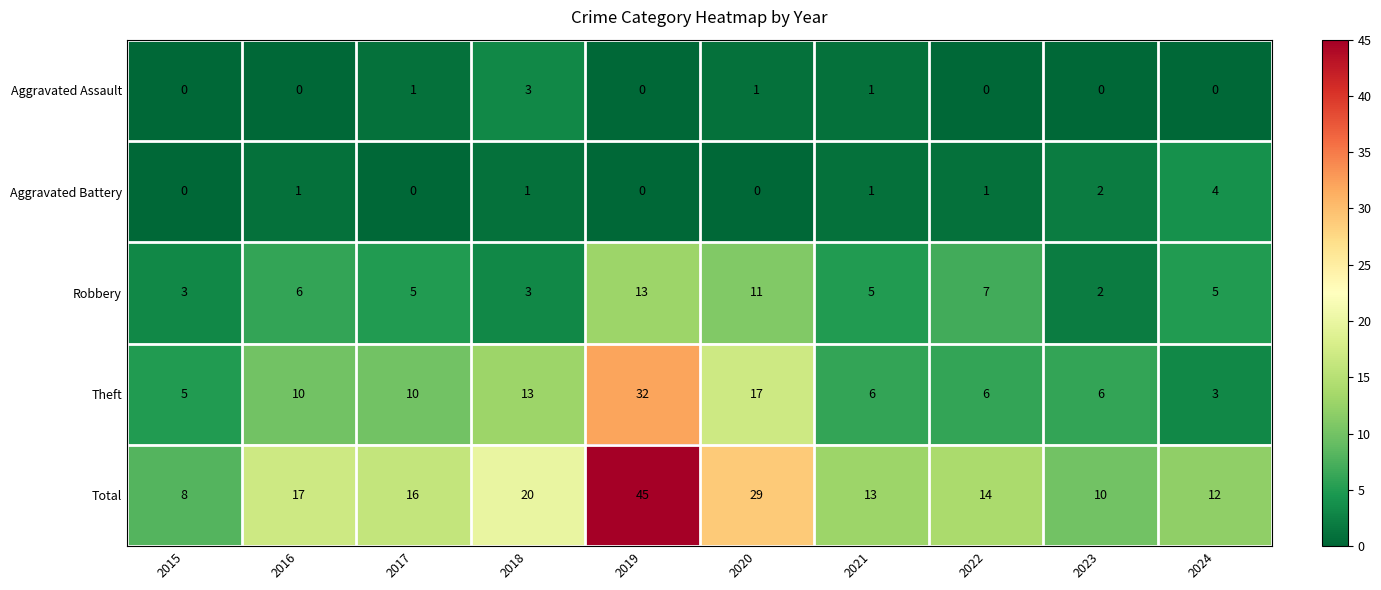

What is the sum of all Total values?

184